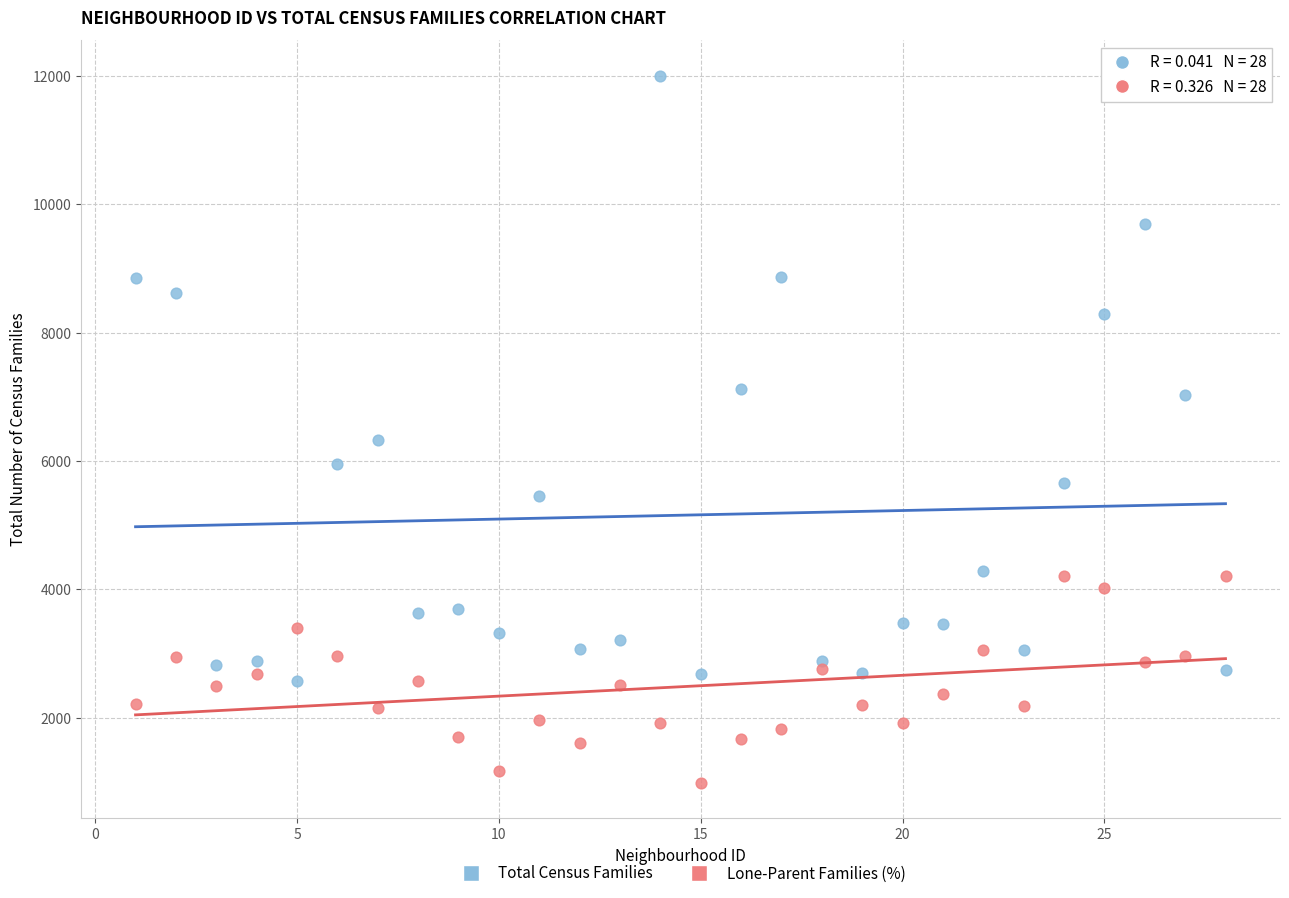

Which series contains the lowest Y value?

Lone-Parent Families (%)